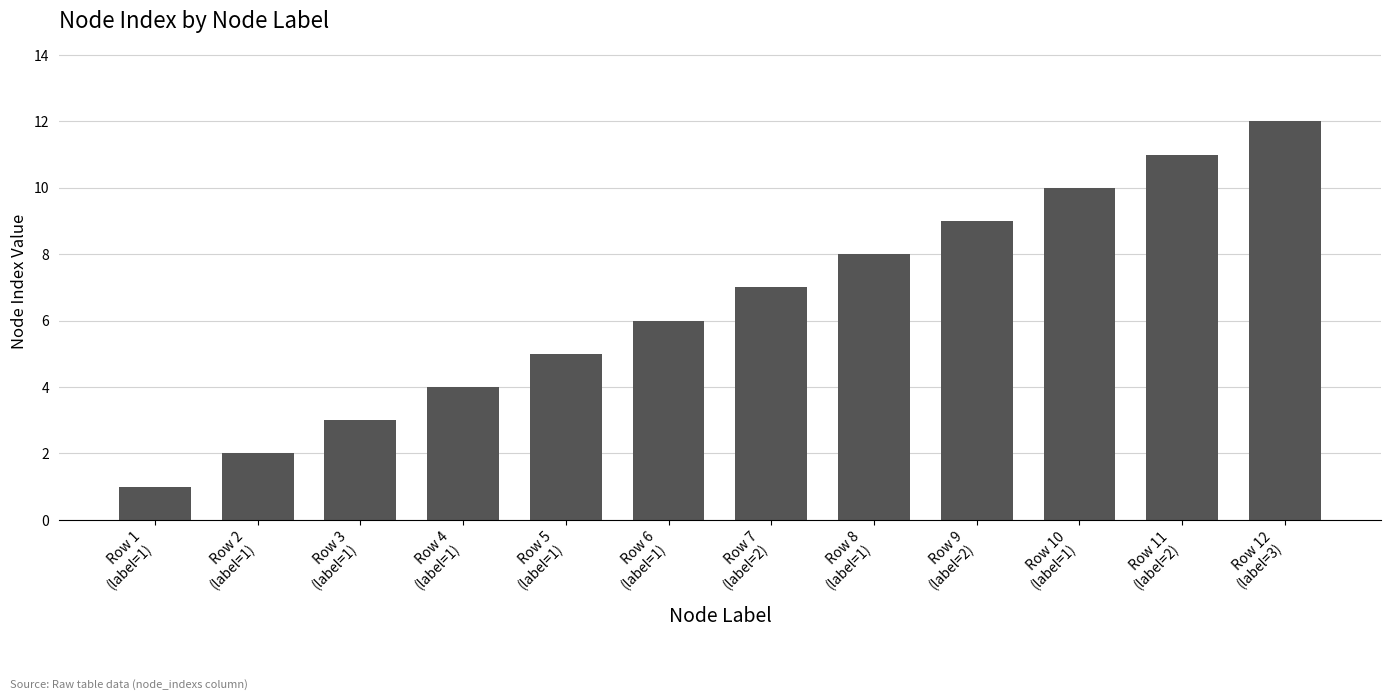

Count the number of data series in this chart.

1